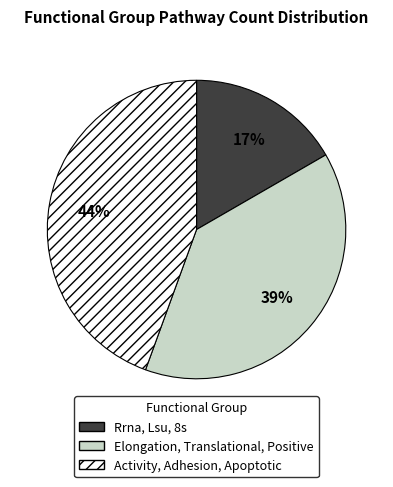

How many slices are in this pie chart?

3